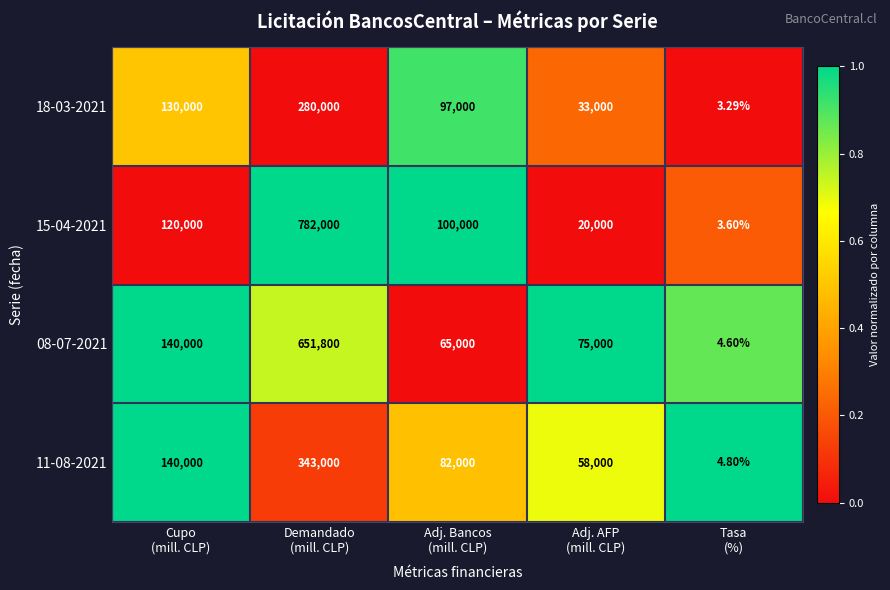

How many distinct data groups are displayed?

4